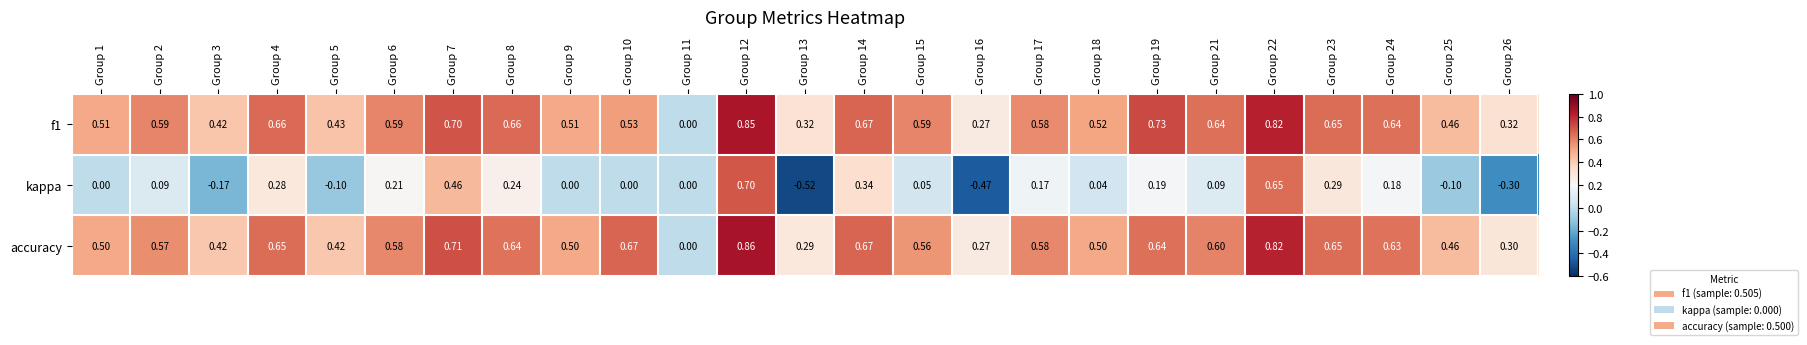

Which series has the widest spread of values?

kappa